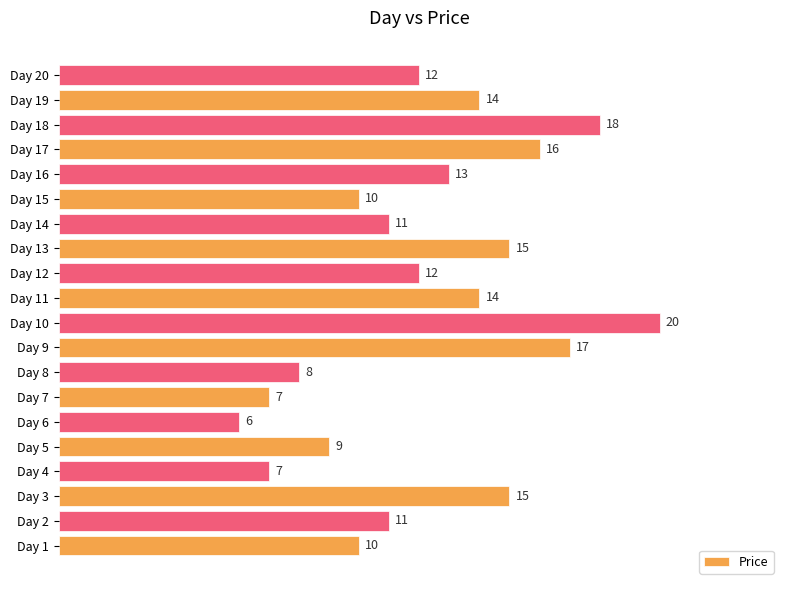

Count the number of categories in the chart.

20